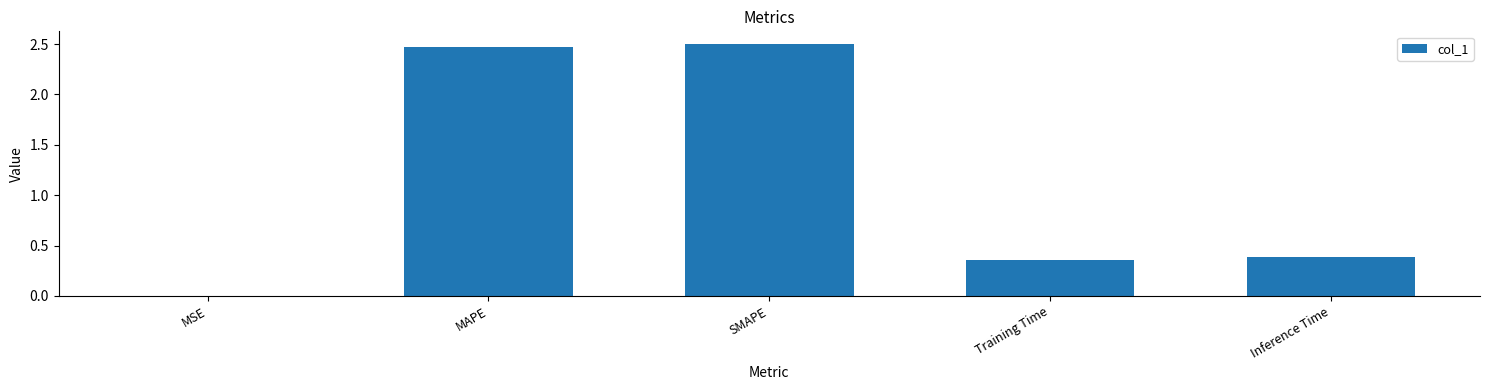

What is the change in value from MSE to Training Time?

+0.4